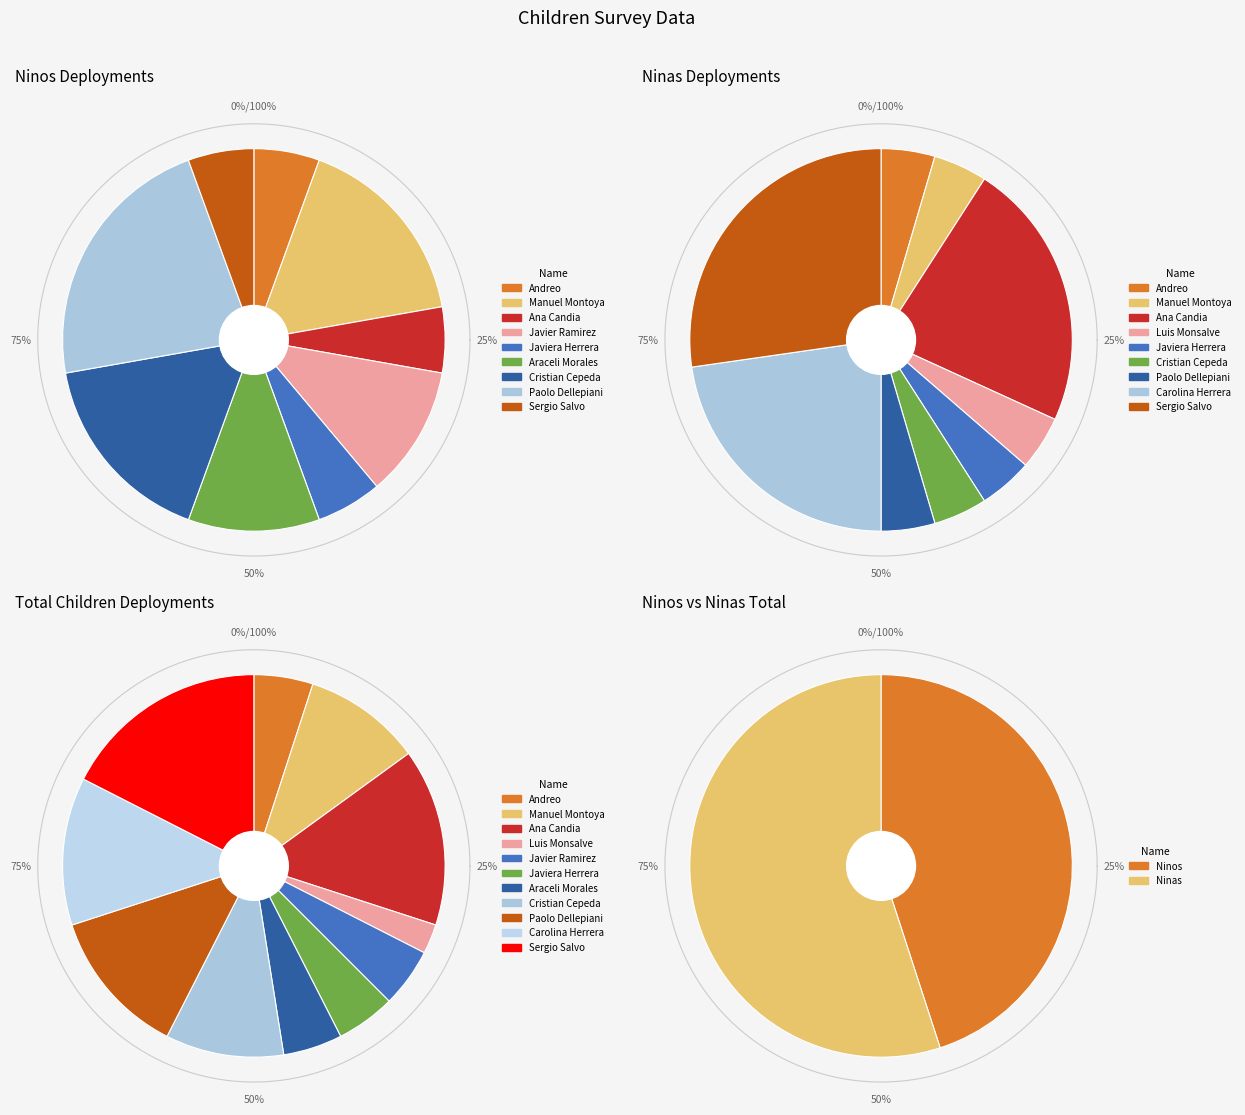

Is it true that Luis Monsalve is 1% of the pie?

False